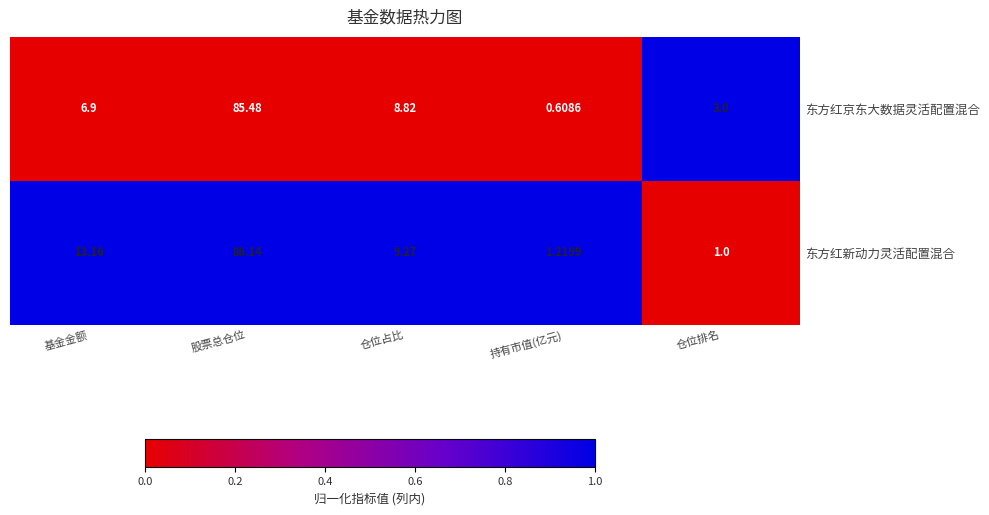

Is the value of 东方红京东大数据灵活配置混合 at 股票总仓位 greater than the value of 东方红新动力灵活配置混合 at 基金金额?

Yes